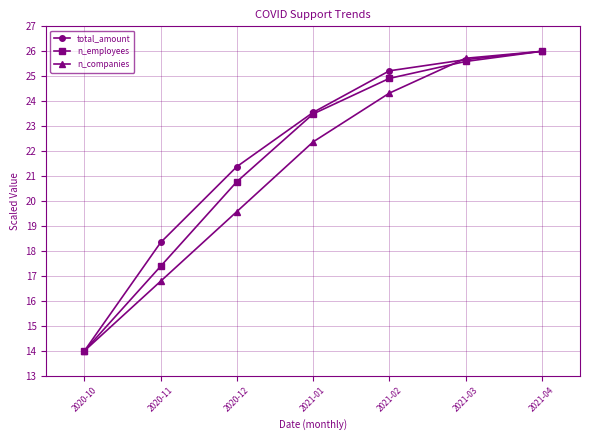

What is the difference between the maximum and second lowest values in the n_companies series?

9.2